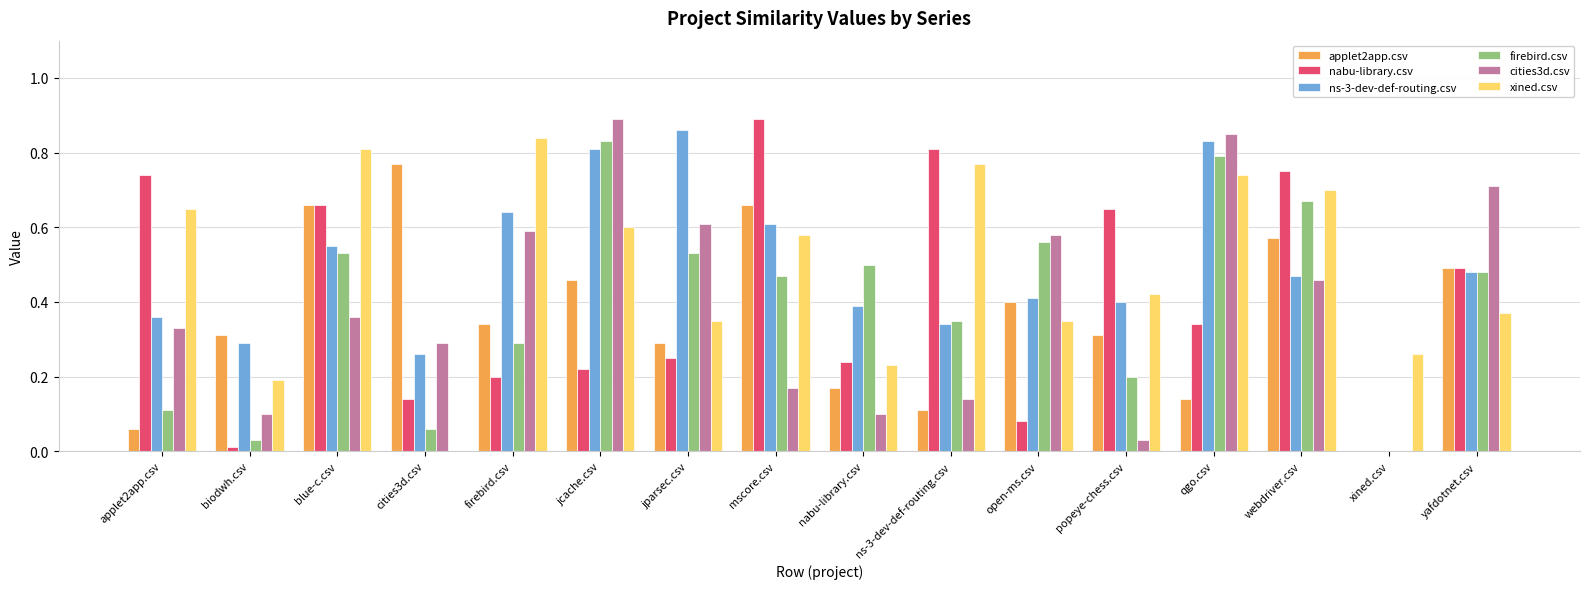

At which label does applet2app.csv reach its peak?

cities3d.csv